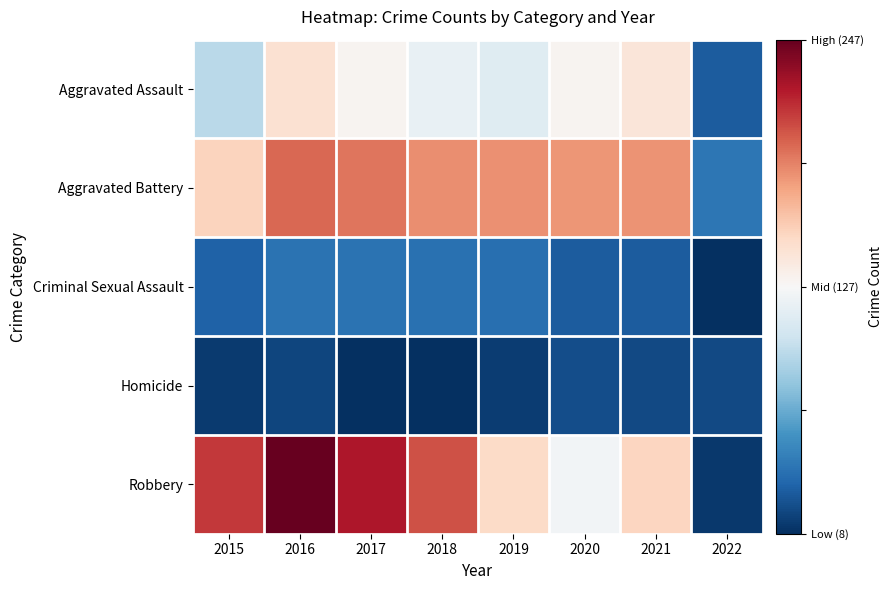

Reading left to right, what are all the values shown in this chart?

Aggravated Assault: 2015=95	2016=146	2017=131	2018=119	2019=113	2020=131	2021=142	2022=28
Aggravated Battery: 2015=154	2016=196	2017=191	2018=183	2019=182	2020=180	2021=181	2022=41
Criminal Sexual Assault: 2015=31	2016=39	2017=39	2018=38	2019=37	2020=28	2021=28	2022=8
Homicide: 2015=13	2016=18	2017=8	2018=8	2019=14	2020=22	2021=20	2022=20
Robbery: 2015=212	2016=247	2017=224	2018=204	2019=150	2020=124	2021=153	2022=12